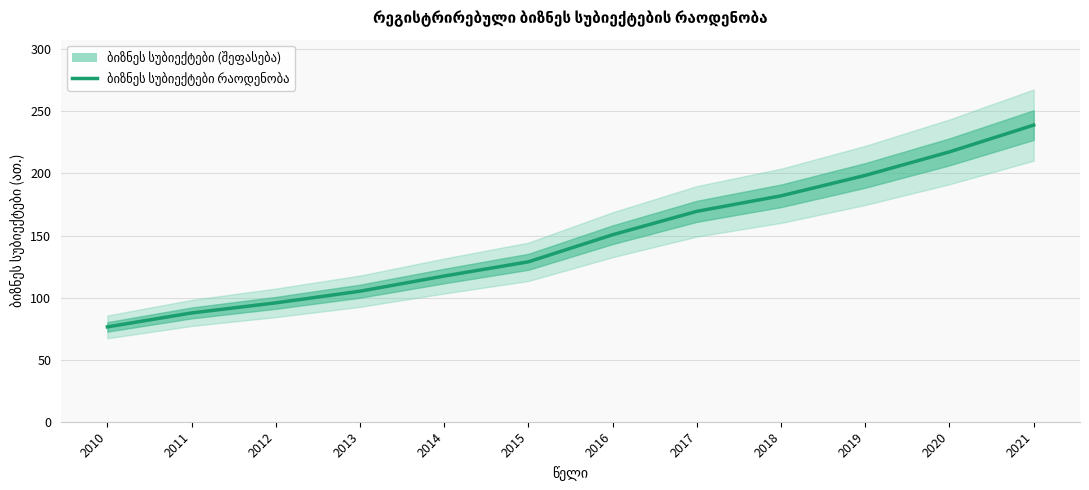

Rank the categories by value from highest to lowest.

2021, 2020, 2019, 2018, 2017, 2016, 2015, 2014, 2013, 2012, 2011, 2010